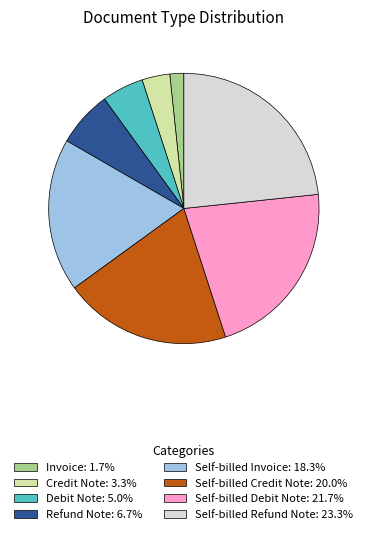

Does Self-billed Debit Note account for over 50% of the chart?

No